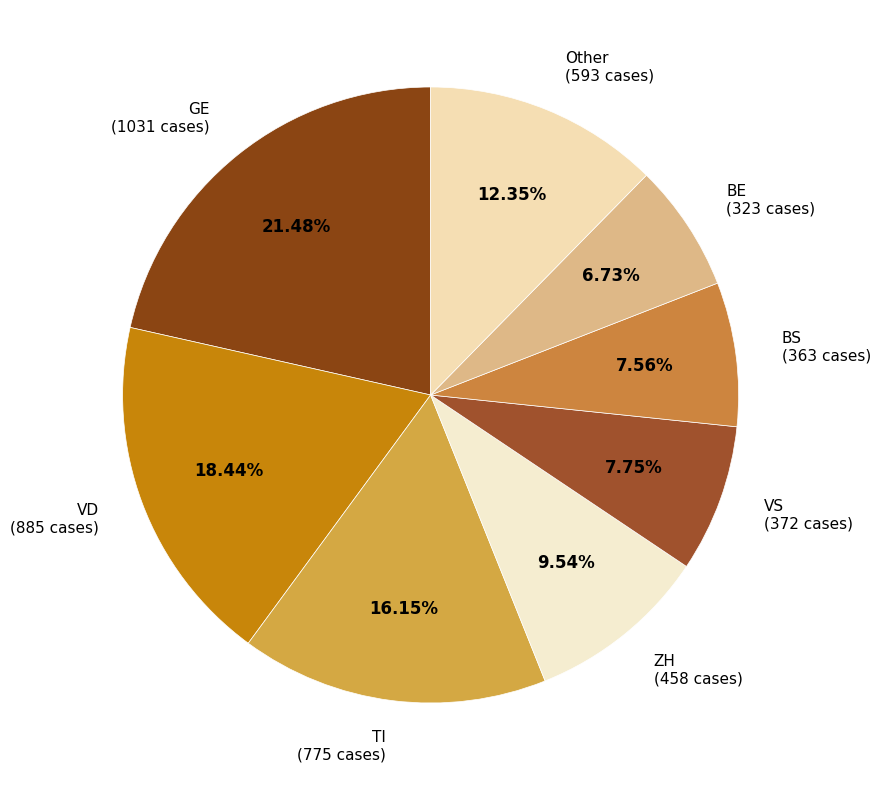

Is the sum of VD (885 cases) and BS (363 cases) greater than half?

No